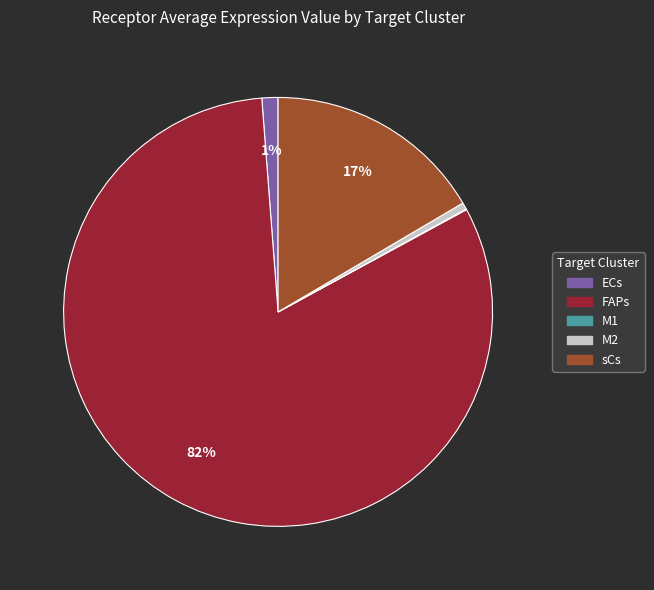

Is there a majority slice in this chart?

Yes